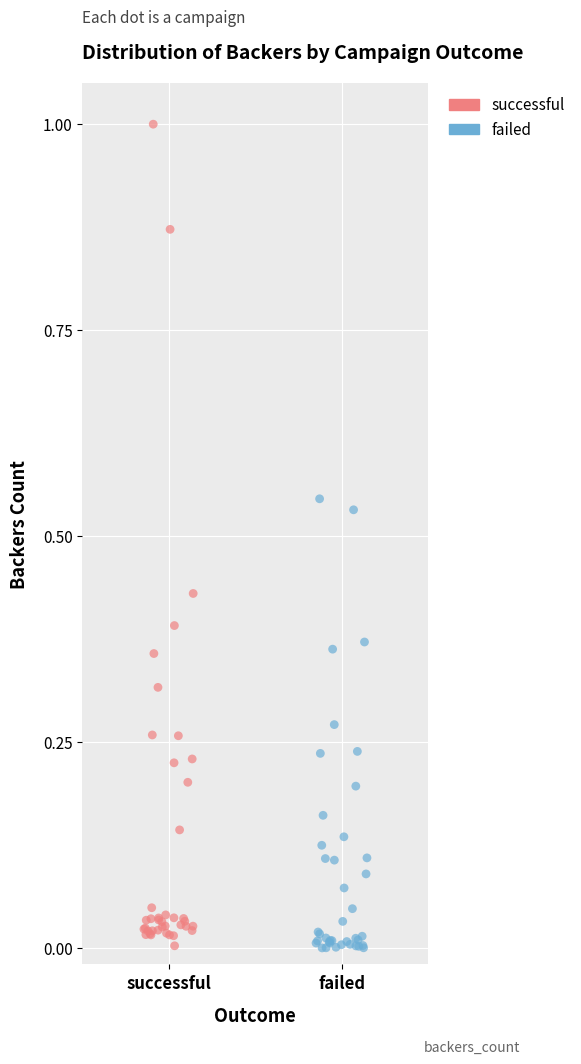

Which series has the largest Y range (max minus min)?

successful